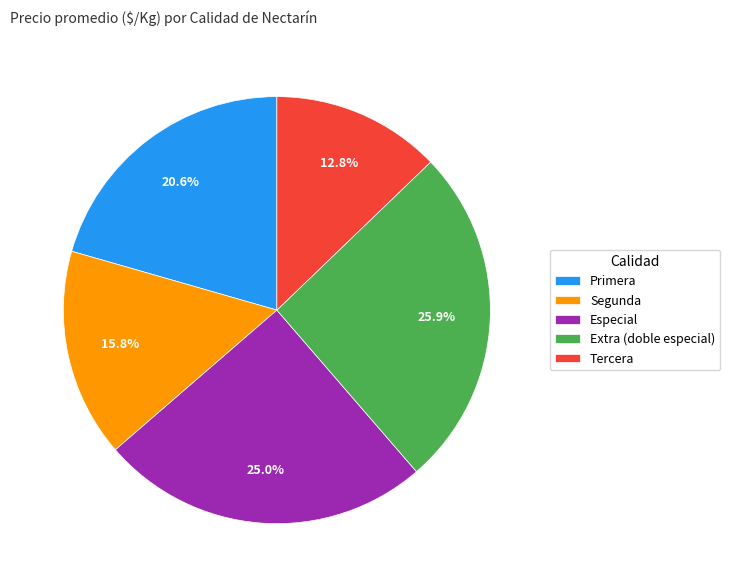

To the nearest percent, what is the difference between the largest and smallest slice percentages?

13%